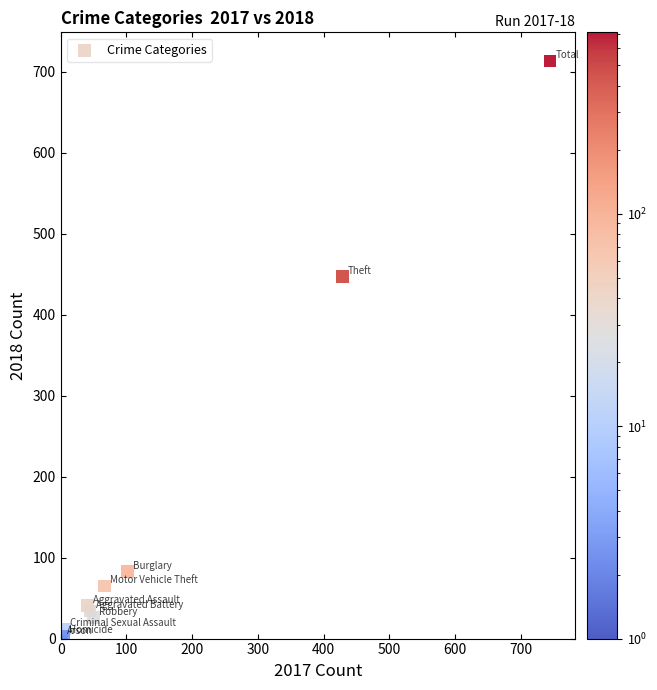

What Y value in the scatter plot is closest to 357?

447